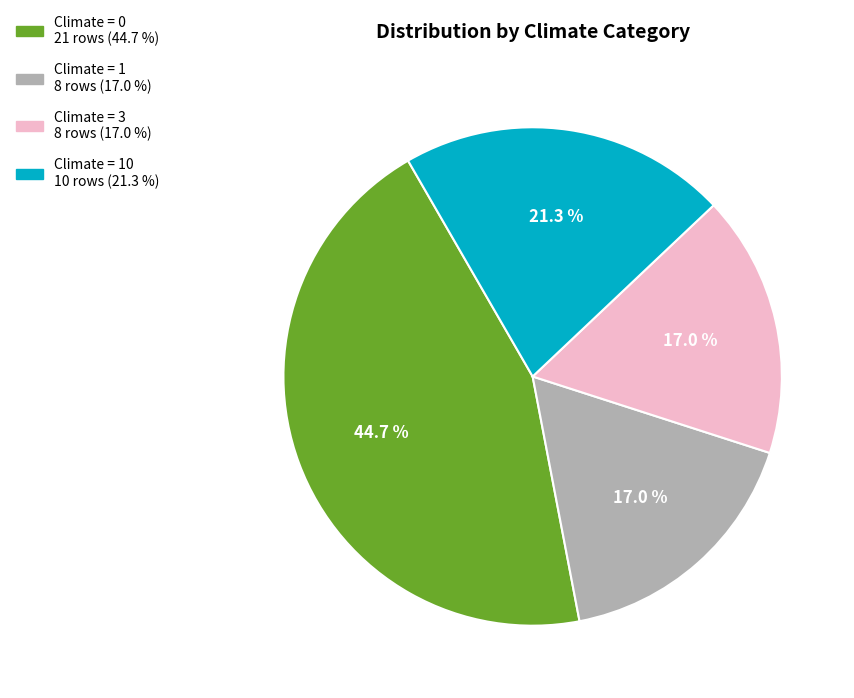

Does any single category account for the majority?

No